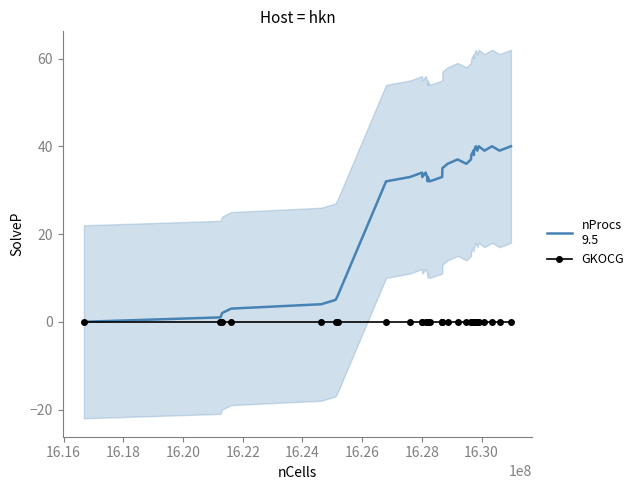

What is the difference between the maximum and second lowest values in the nProcs
9.5 series?

39